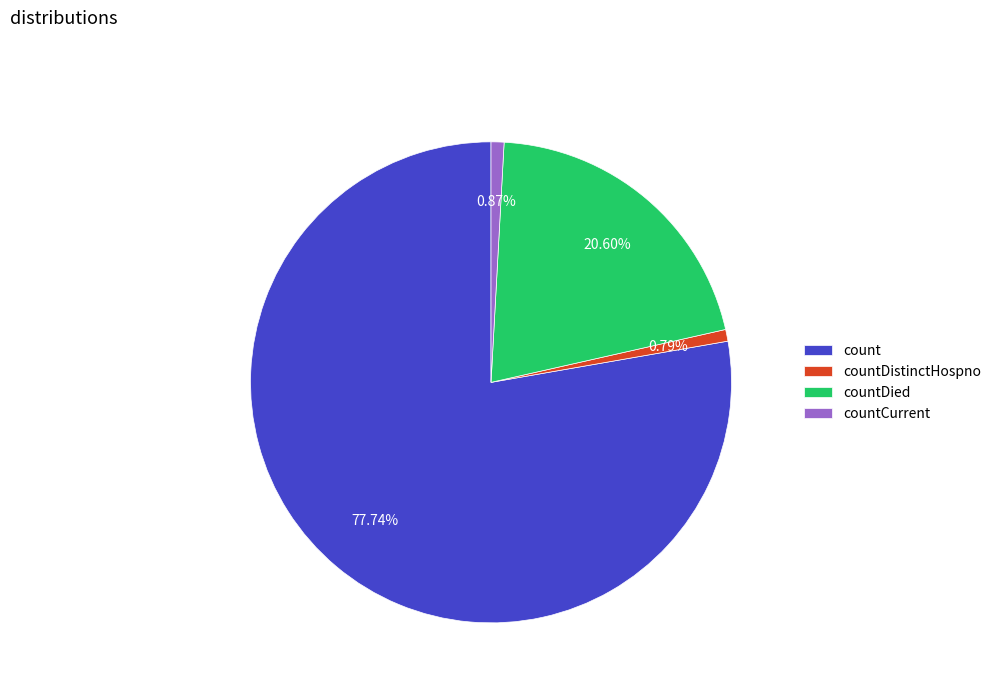

How many segments does this pie chart have?

4